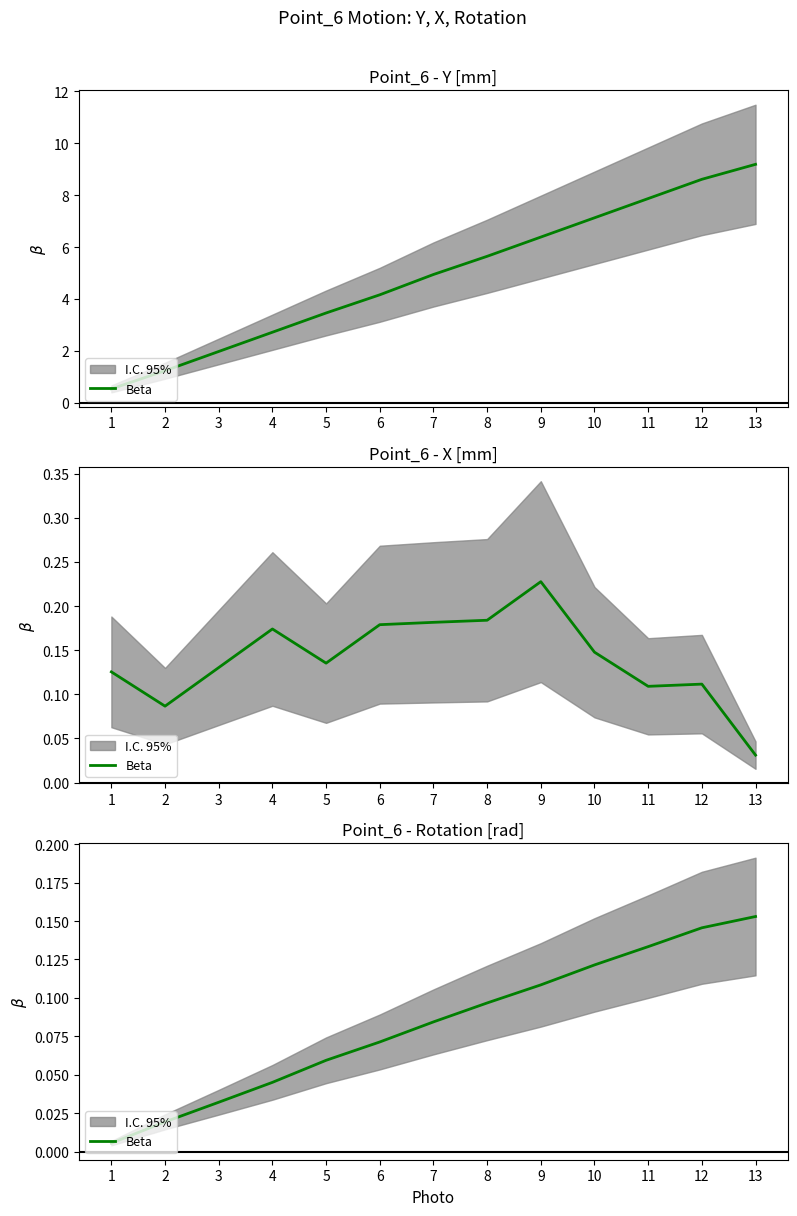

Reading right to left, extract all data points from this chart.

13=0.2	12=0.1	11=0.1	10=0.1	9=0.1	8=0.1	7=0.1	6=0.1	5=0.1	4=0.0	3=0.0	2=0.0	1=0.0